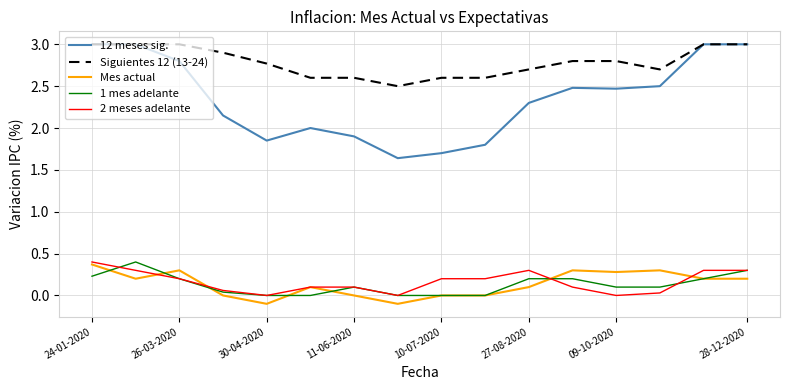

Does the chart display data point markers on the line(s)?

No